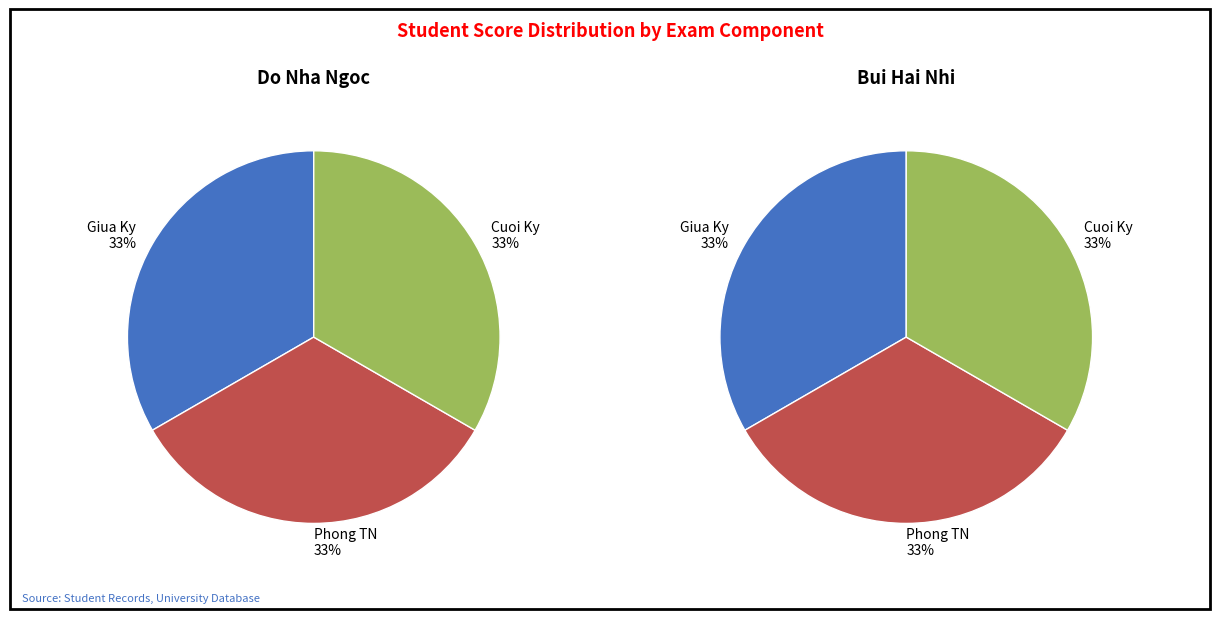

Between Do Nha Ngoc and Bui Hai Nhi, which series saw the biggest shift?

diem giua ky